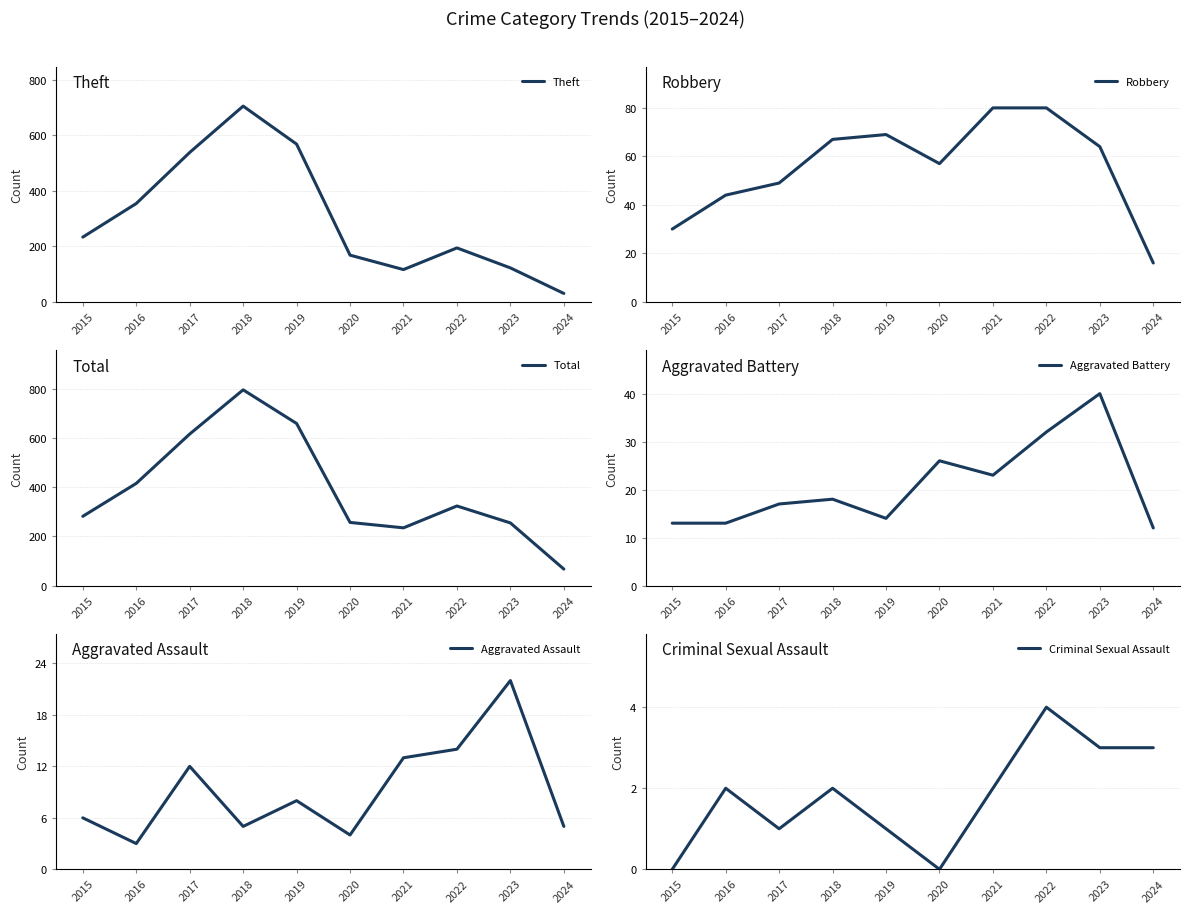

What is the total value across all series at 2022?

648